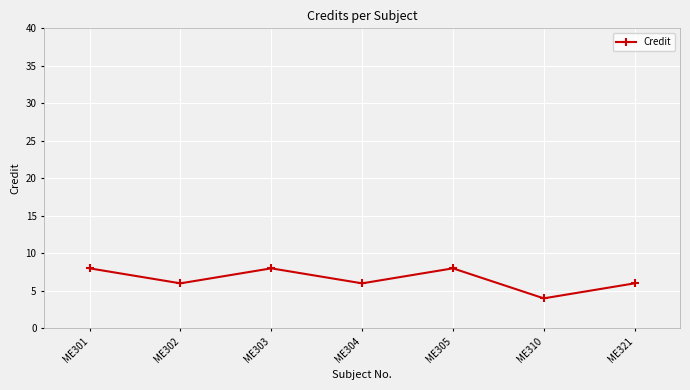

What is the minimum value shown in the chart?

4